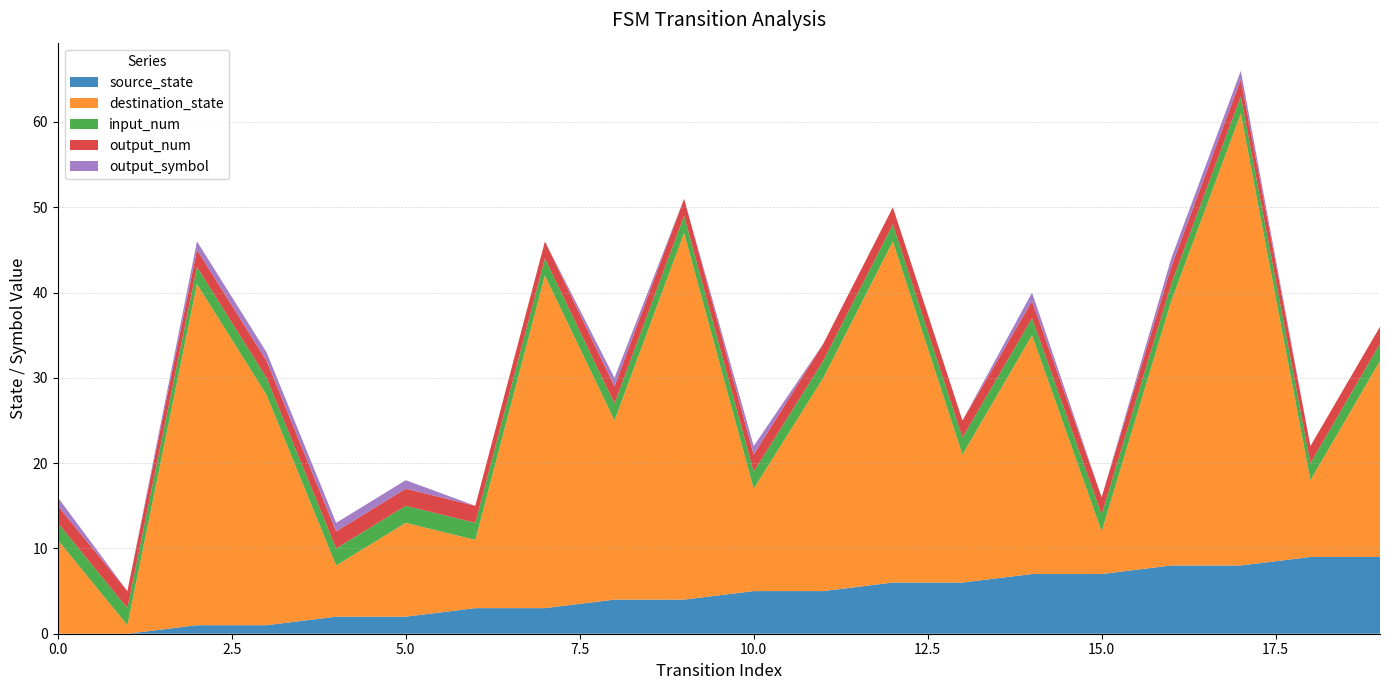

Reading left to right, extract all data points from this chart.

source_state: 0=0	1=0	2=1	3=1	4=2	5=2	6=3	7=3	8=4	9=4	10=5	11=5	12=6	13=6	14=7	15=7	16=8	17=8	18=9	19=9
destination_state: 0=11	1=1	2=40	3=27	4=6	5=11	6=8	7=39	8=21	9=43	10=12	11=25	12=40	13=15	14=28	15=5	16=31	17=53	18=9	19=23
input_num: 0=2	1=2	2=2	3=2	4=2	5=2	6=2	7=2	8=2	9=2	10=2	11=2	12=2	13=2	14=2	15=2	16=2	17=2	18=2	19=2
output_num: 0=2	1=2	2=2	3=2	4=2	5=2	6=2	7=2	8=2	9=2	10=2	11=2	12=2	13=2	14=2	15=2	16=2	17=2	18=2	19=2
output_symbol: 0=1	1=0	2=1	3=1	4=1	5=1	6=0	7=0	8=1	9=0	10=1	11=0	12=0	13=0	14=1	15=0	16=1	17=1	18=0	19=0